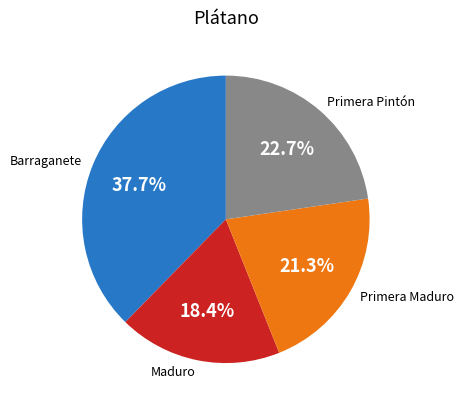

What is the ratio of the value at Primera Pintón to the value at Maduro?

1.2